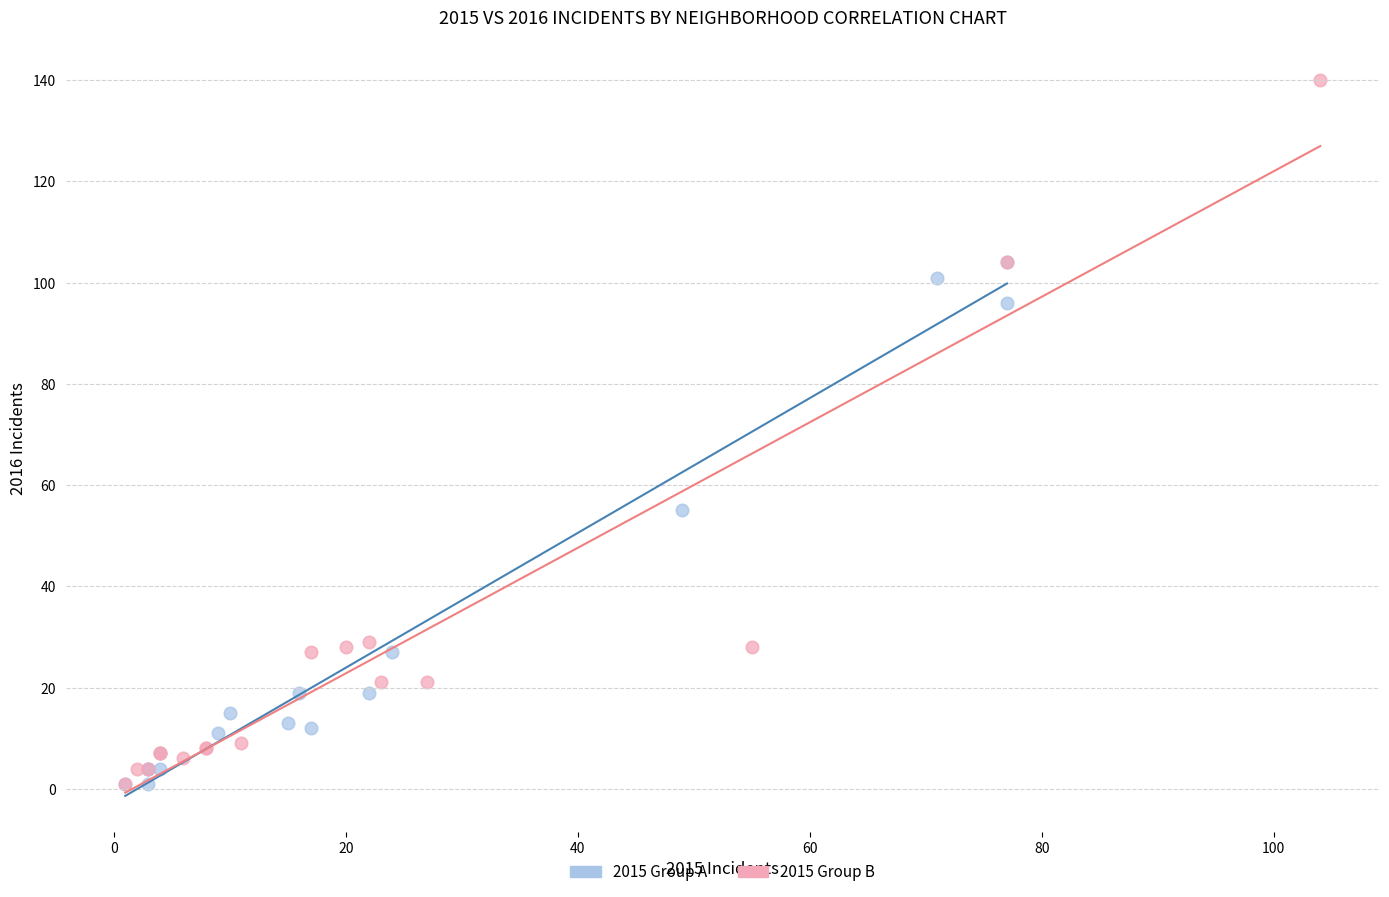

Which series has the largest Y range (max minus min)?

2015 Group B